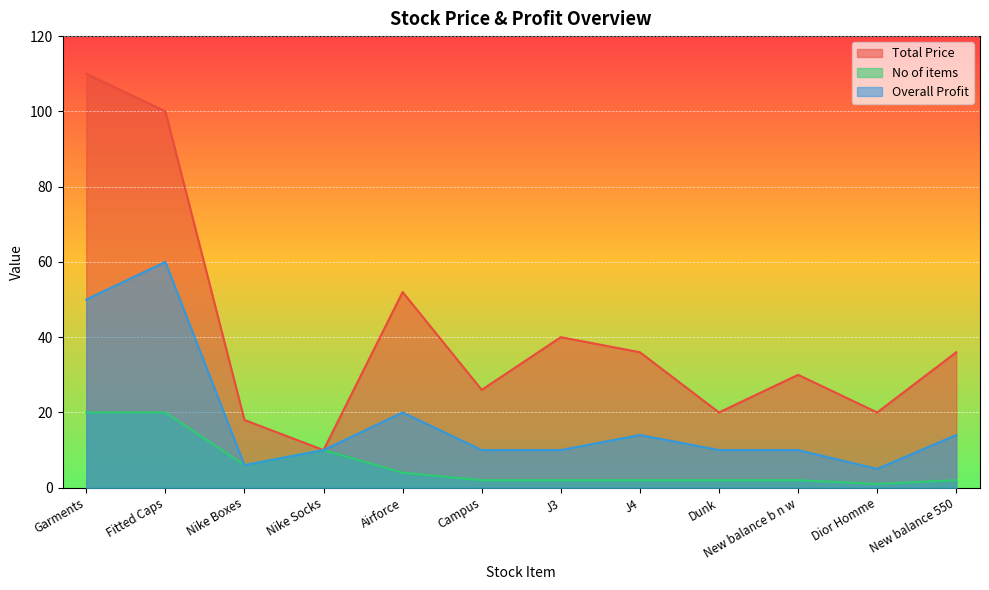

How many distinct data groups are displayed?

3